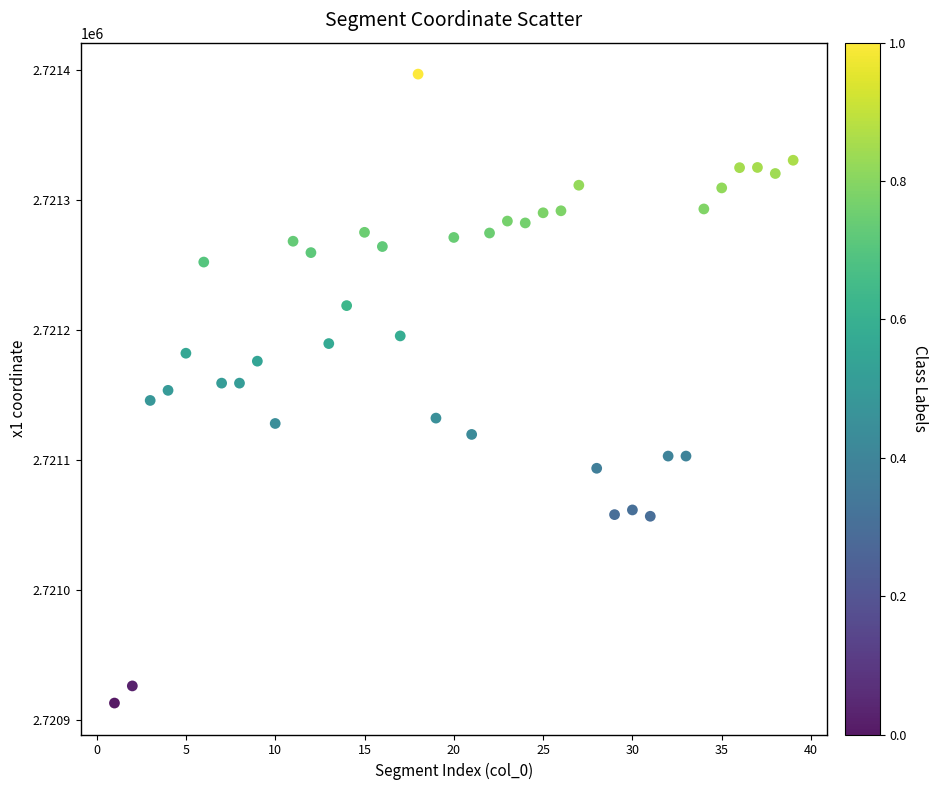

What is the range of Y values (max minus min)?

483.7